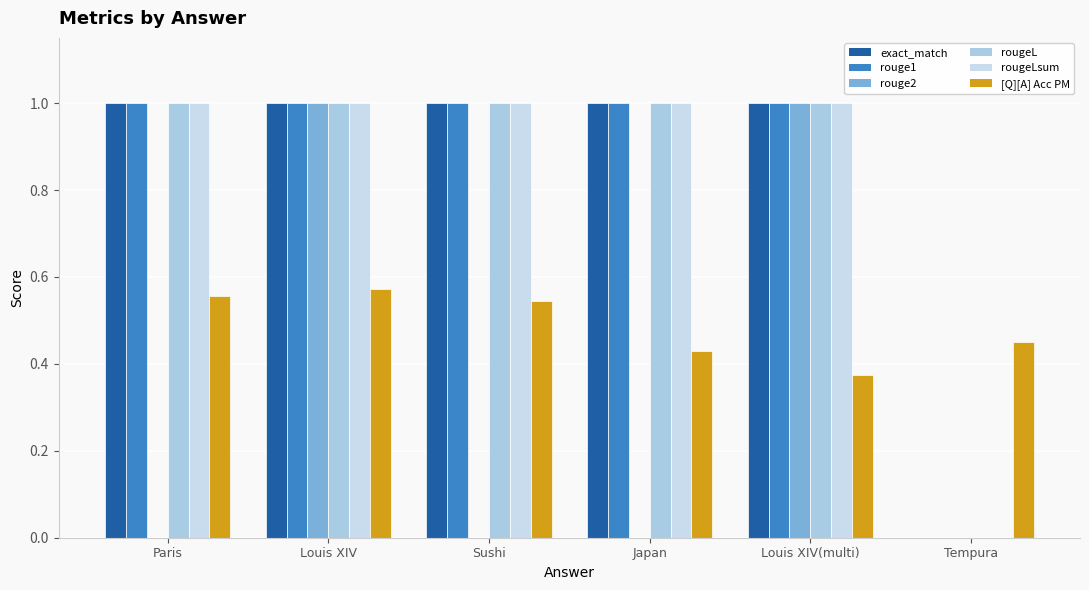

Read the rougeL value at Japan.

1.0